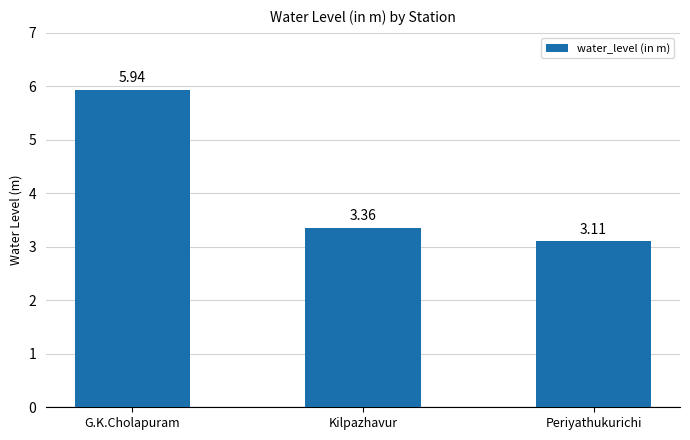

List the labels in order of value, largest first.

G.K.Cholapuram, Kilpazhavur, Periyathukurichi